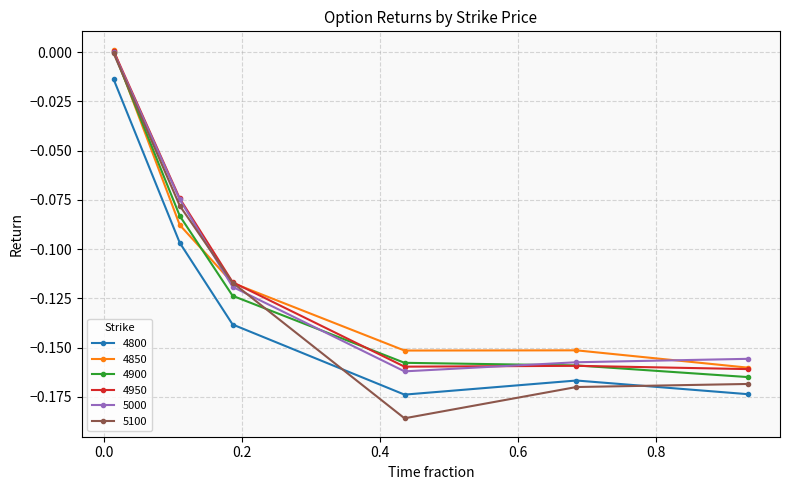

Which series has the largest range (max minus min)?

5100